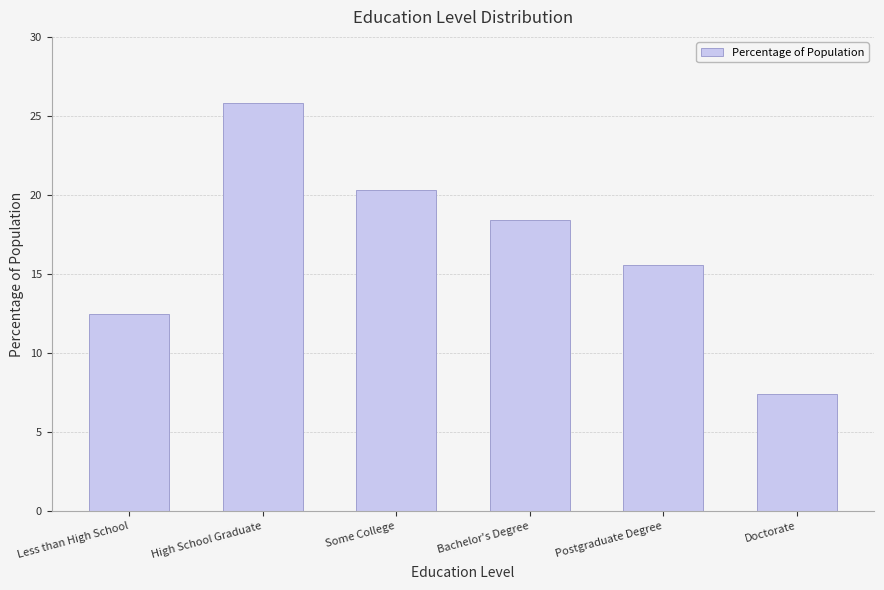

What is the difference between the values at Postgraduate Degree and High School Graduate?

10.2